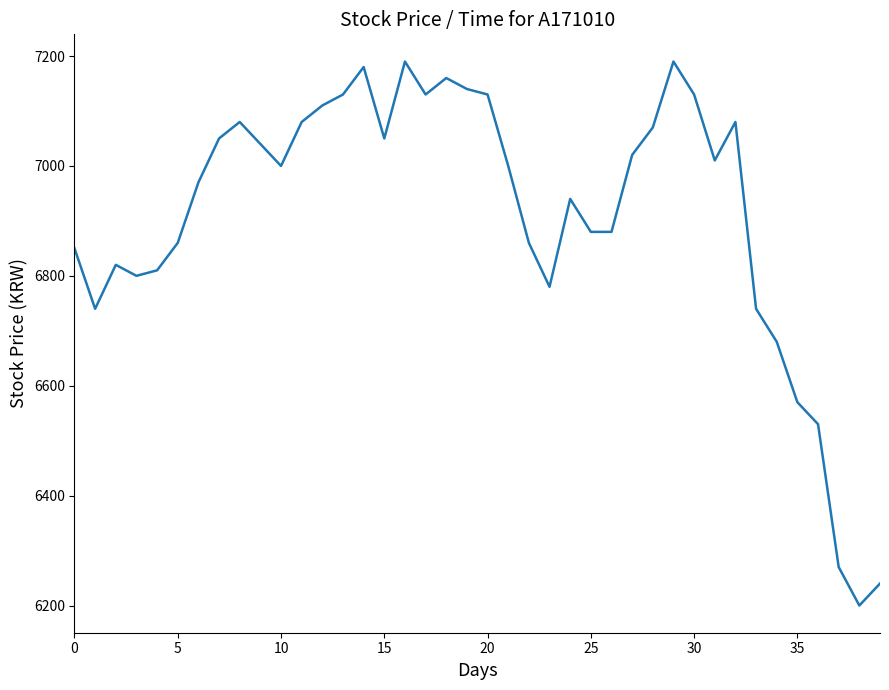

What is the difference between the maximum and minimum values?

990